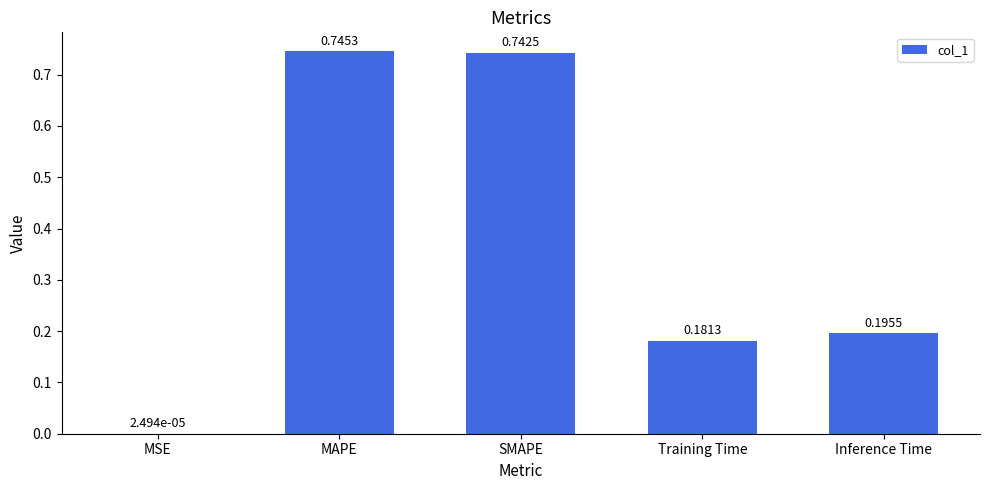

Where is the data nearest to the value 0?

MSE